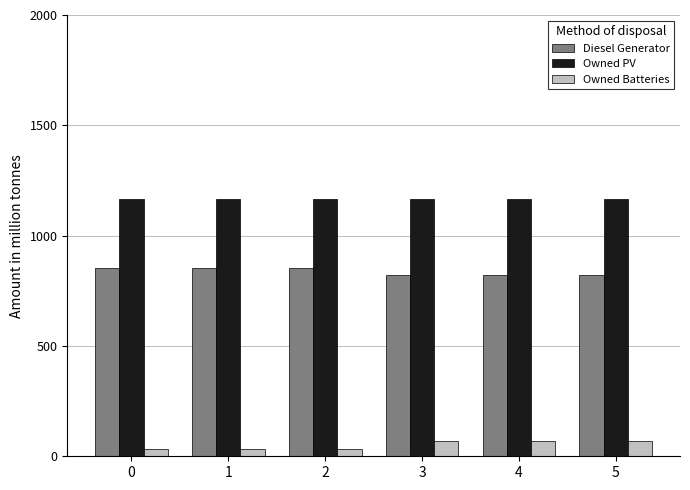

What is the minimum value shown in the chart?

35